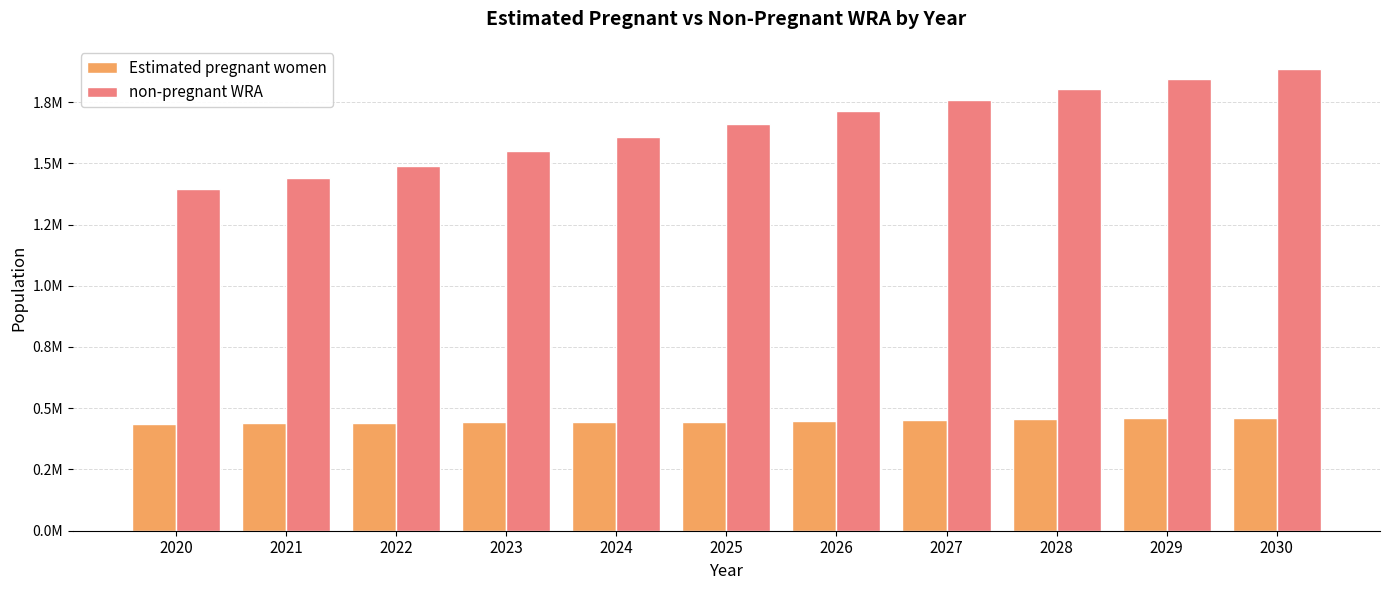

What is the value of the Estimated pregnant women bar at the 6th from the left?

445243.1